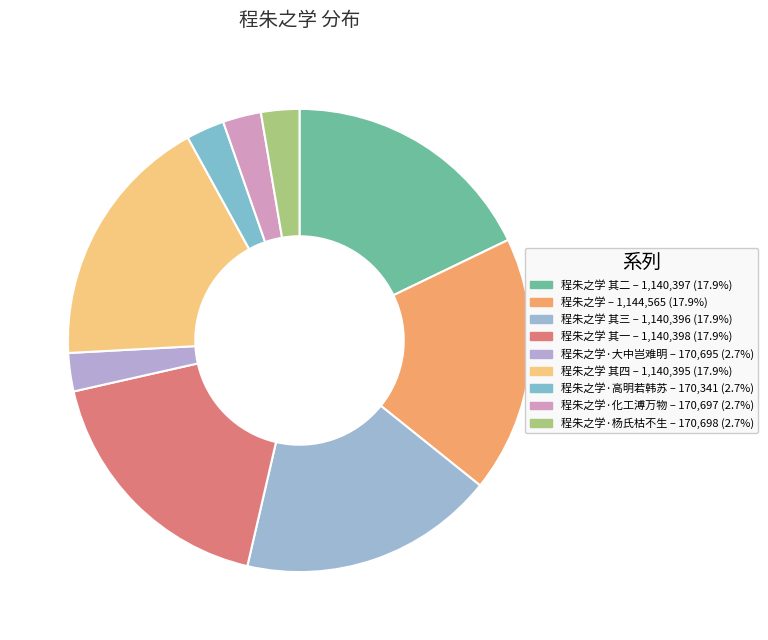

To the nearest percent, what is the average slice percentage?

11%